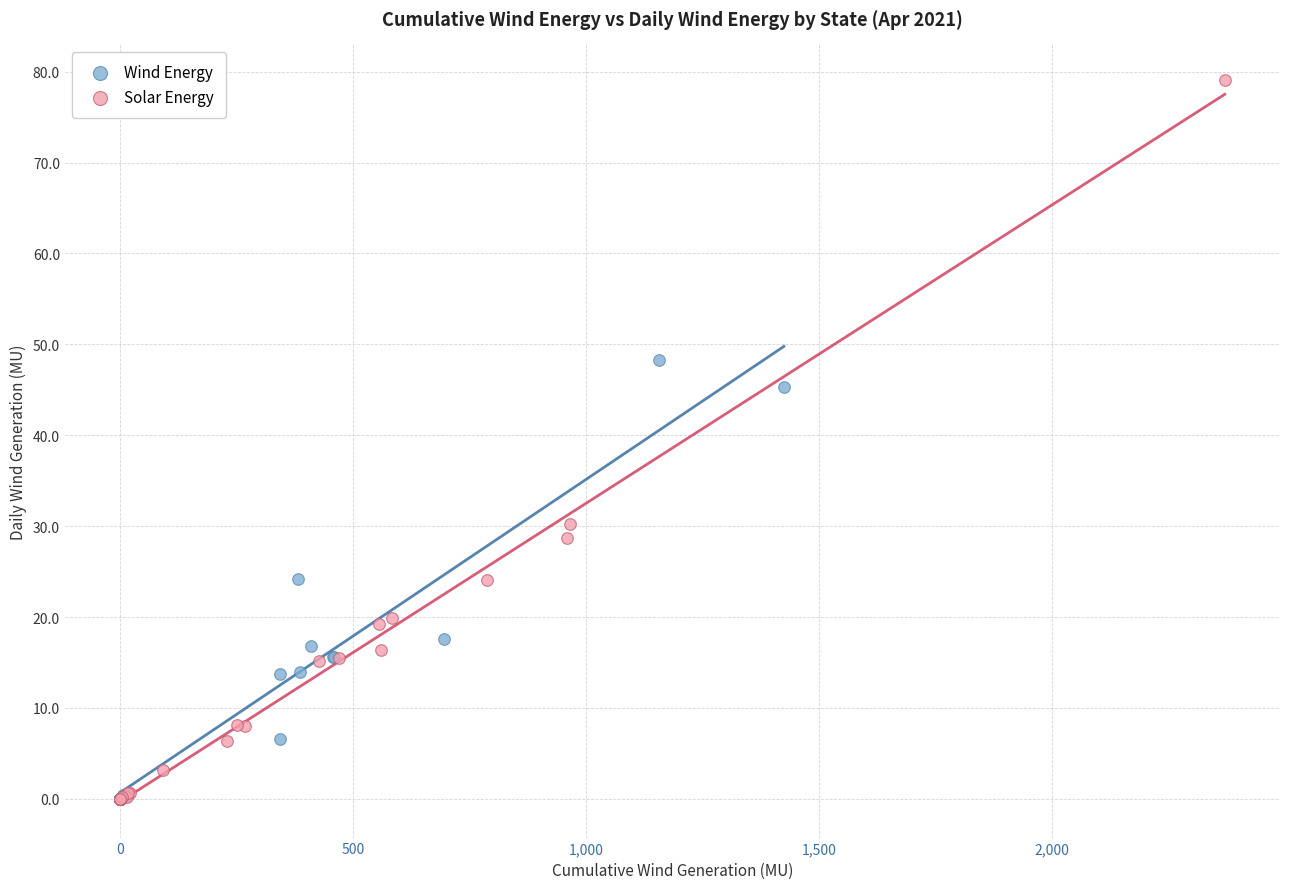

Which series has the widest spread of Y values?

Solar Energy